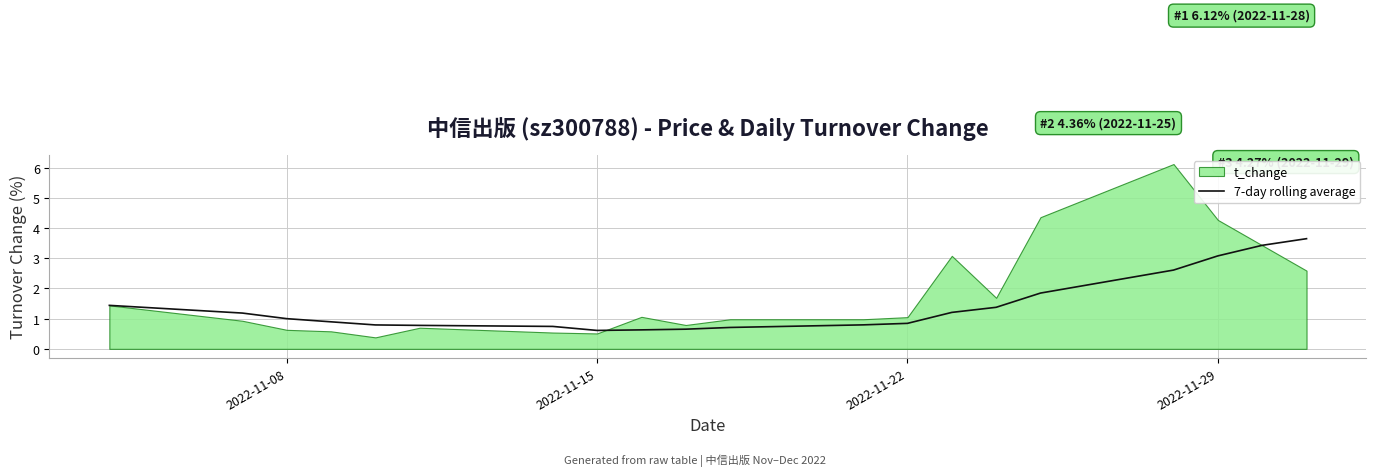

What is the minimum value for 7-day rolling average?

0.6